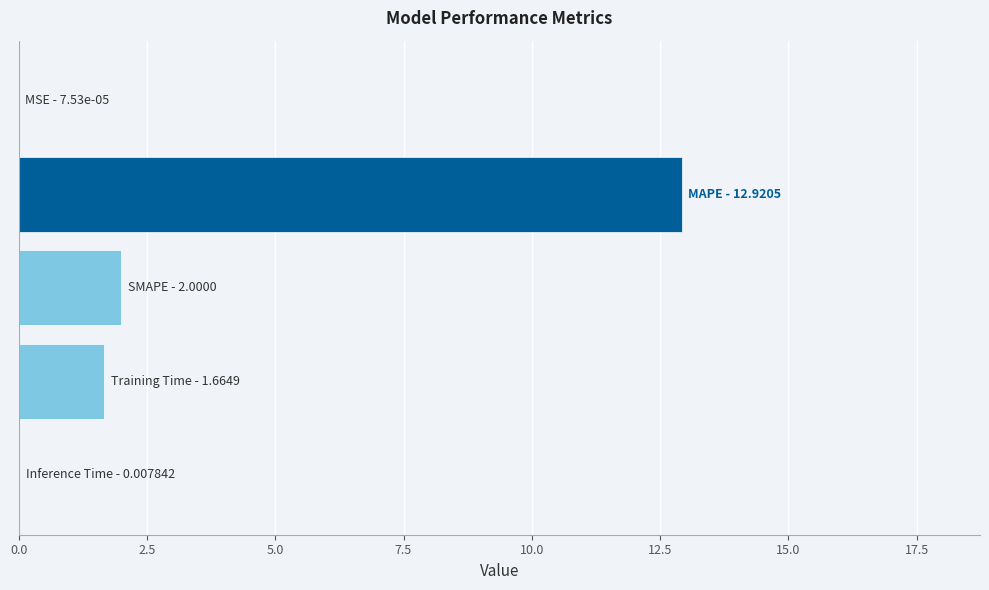

What is the greatest value displayed?

12.9